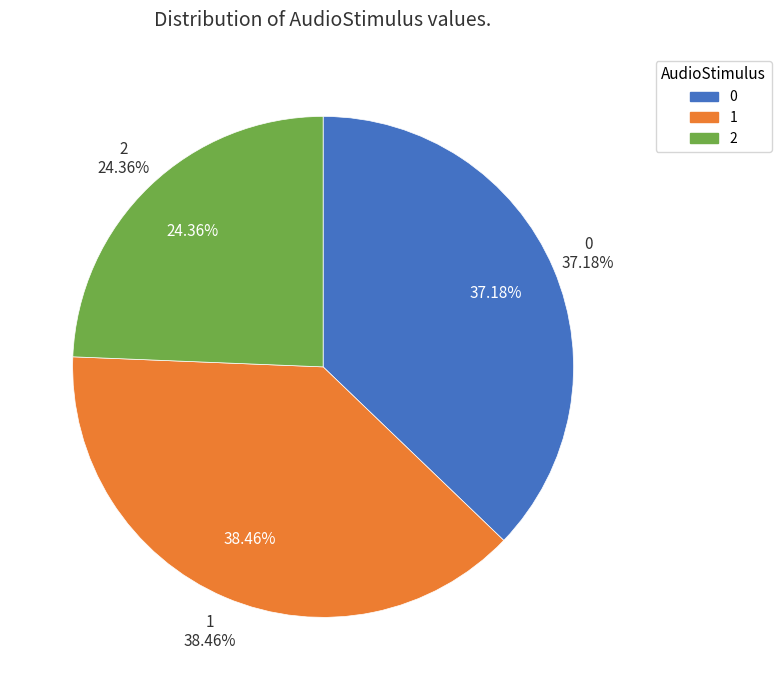

Approximately how many times larger is the value at 2 compared to 1?

0.6